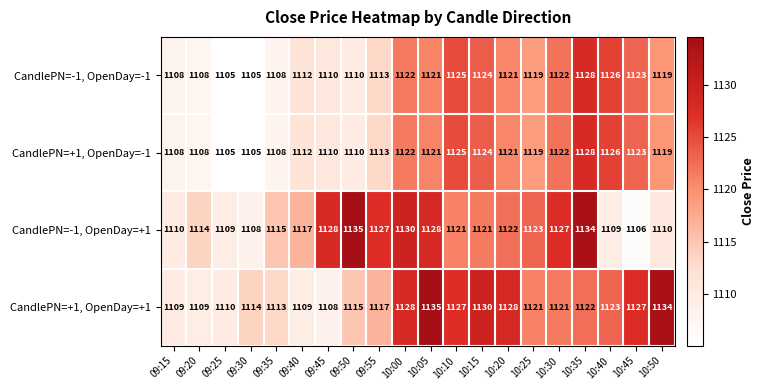

What is the difference between the maximum and minimum values in the CandlePN=-1, OpenDay=+1 series?

29